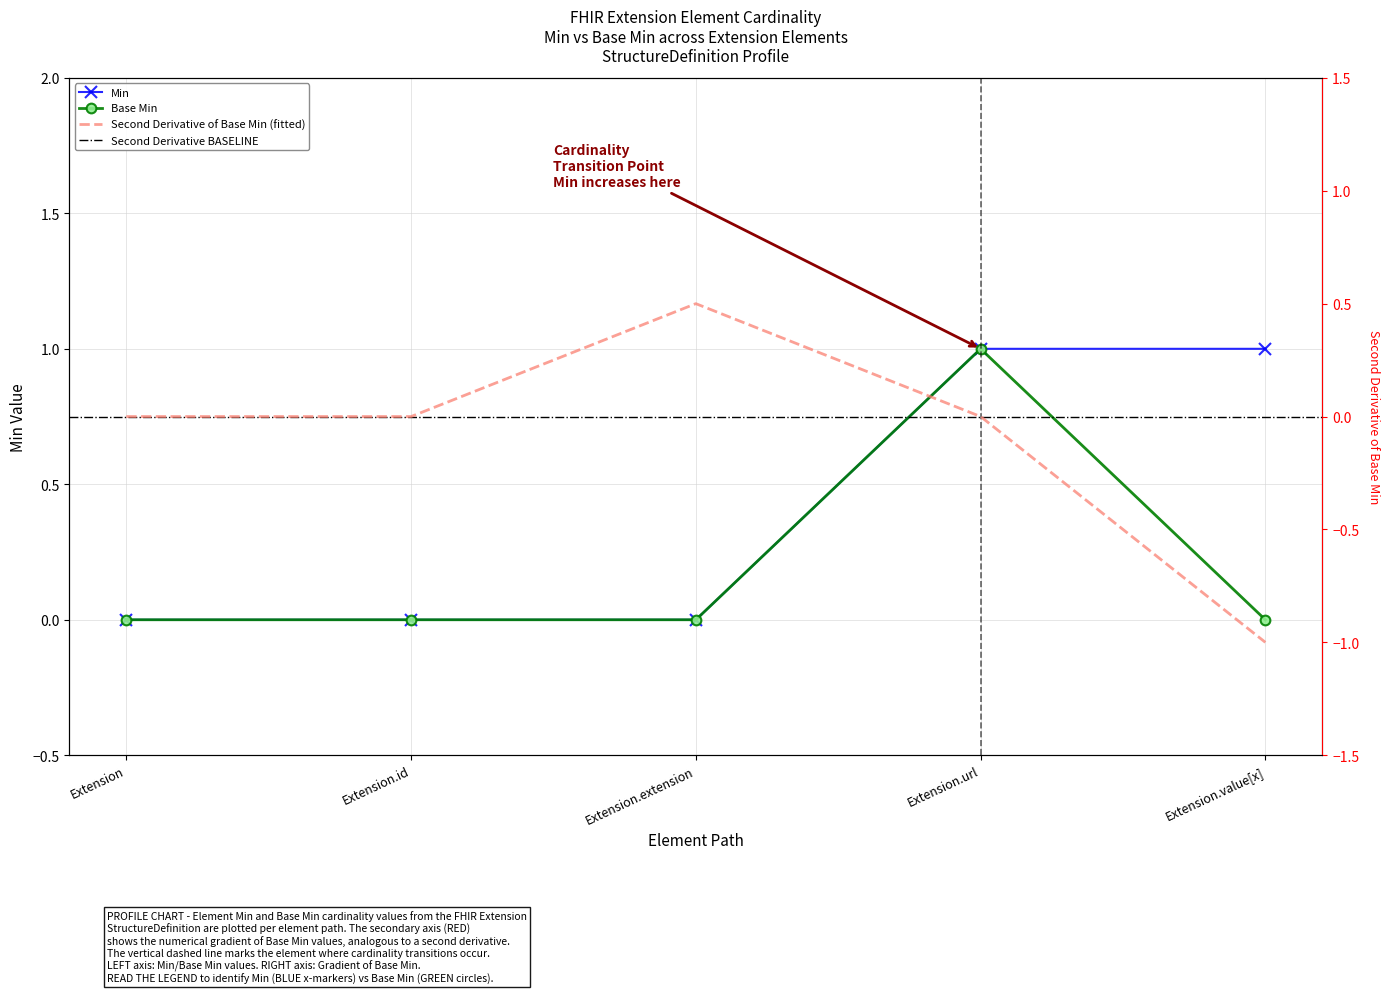

At how many categories does at least one series exceed 0?

2